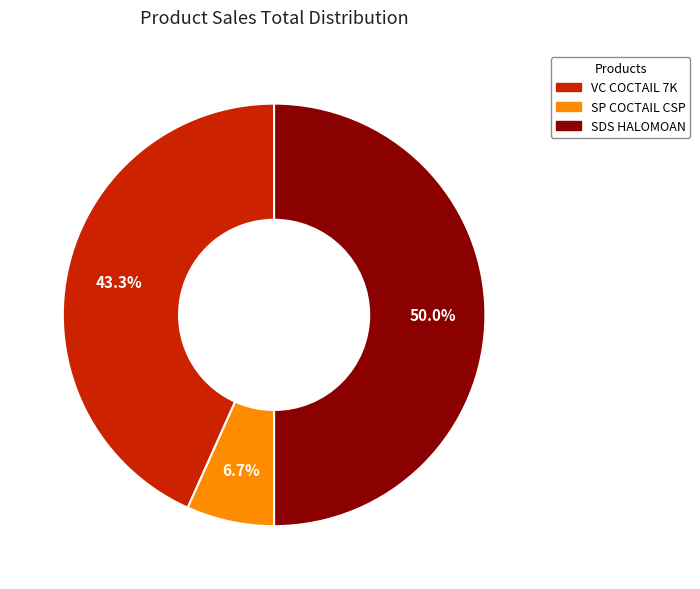

How many slices are in this pie chart?

3